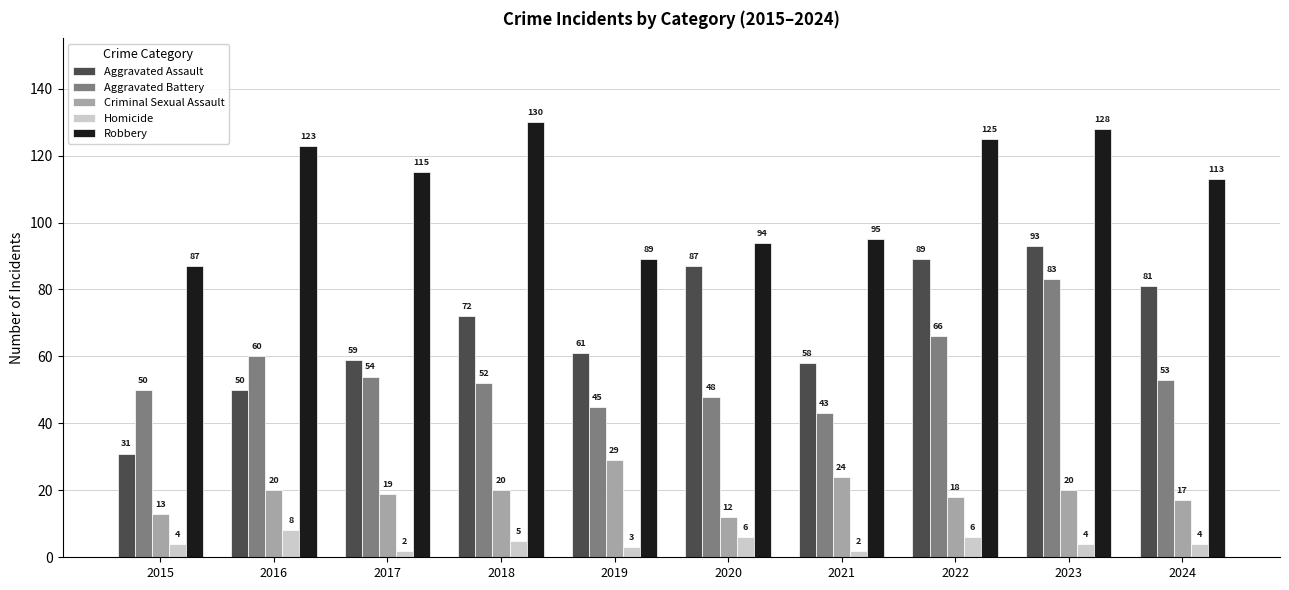

Count the number of data series in this chart.

5